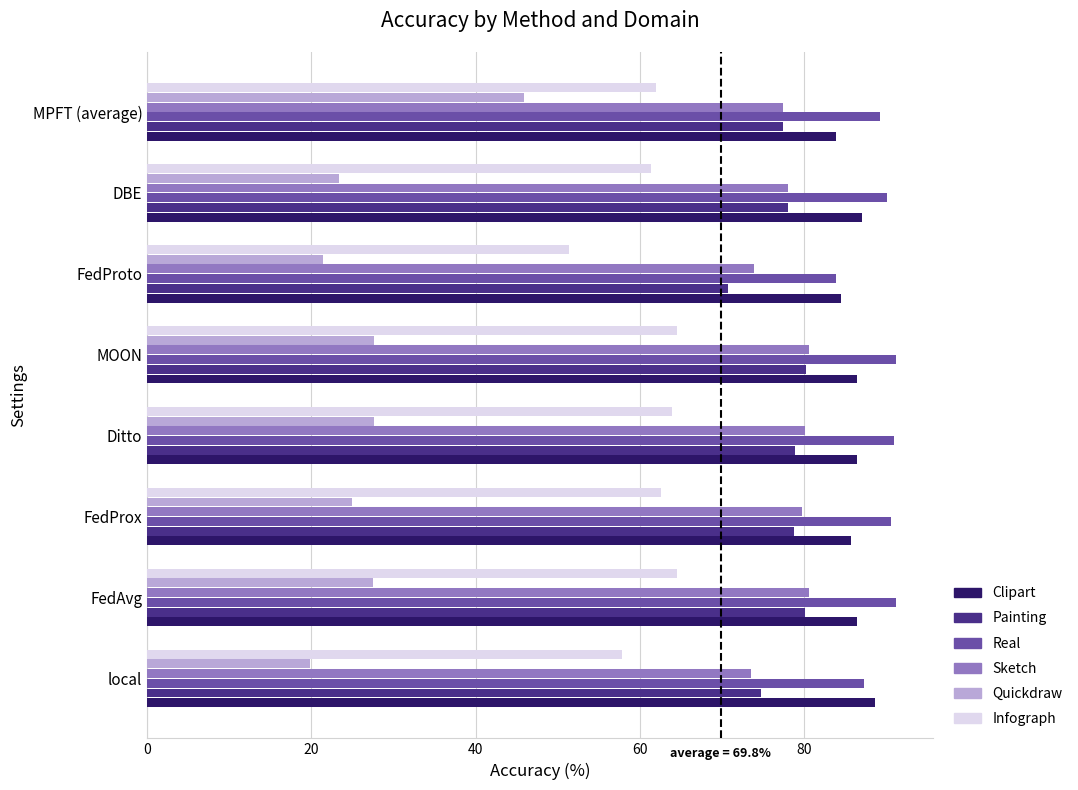

What is the smallest value displayed?

19.9